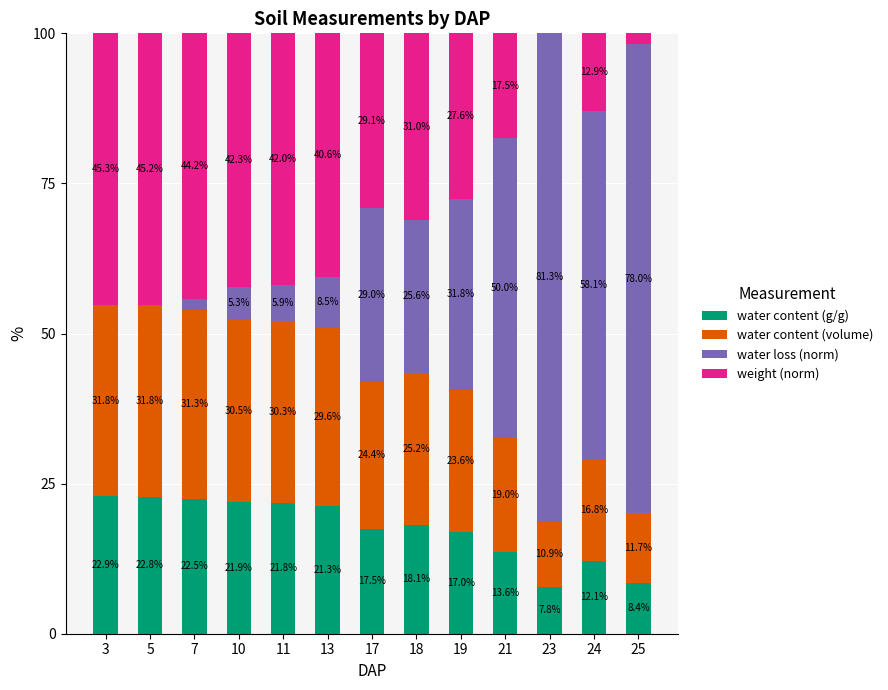

What is the maximum value for water content (g/g)?

22.9